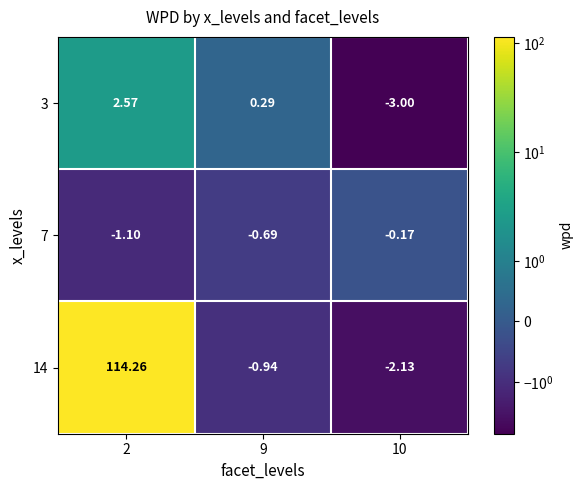

How many values in 14 are above zero?

1